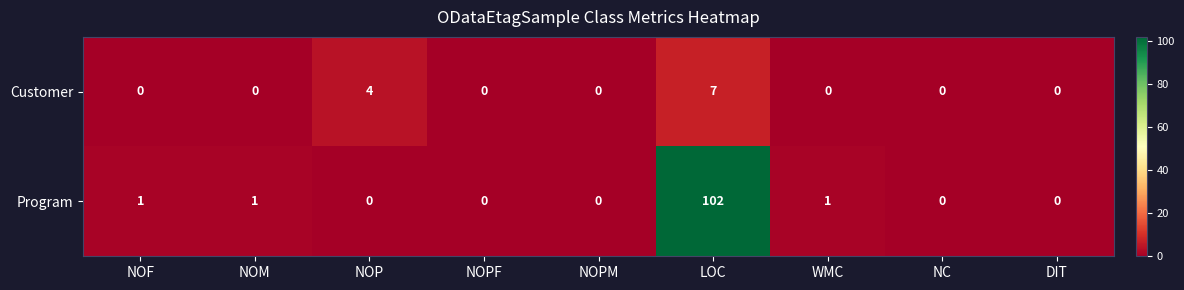

Which series changed the most between NOM and NOPF?

Program